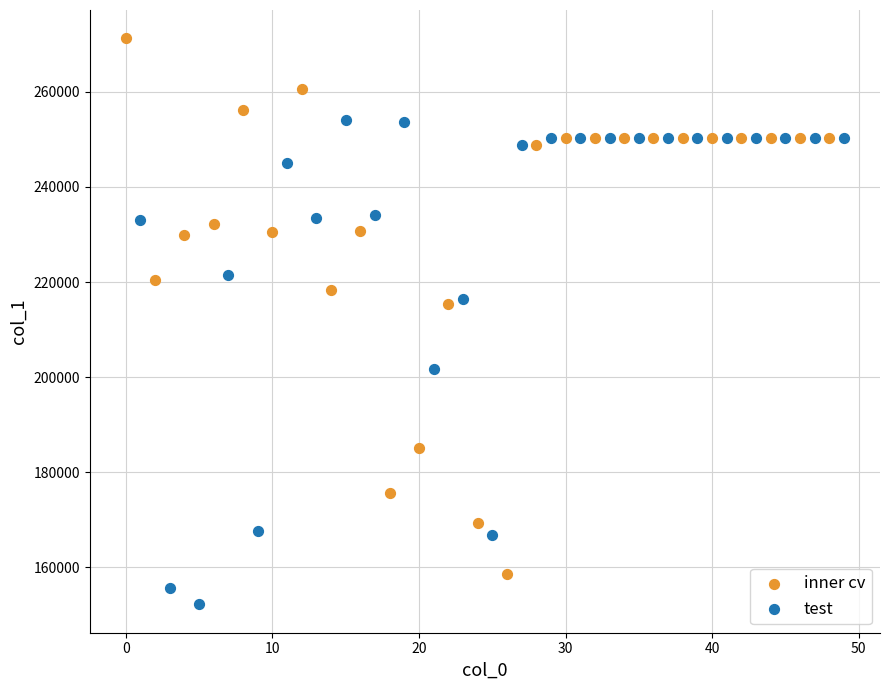

Which series has the largest Y range (max minus min)?

inner cv